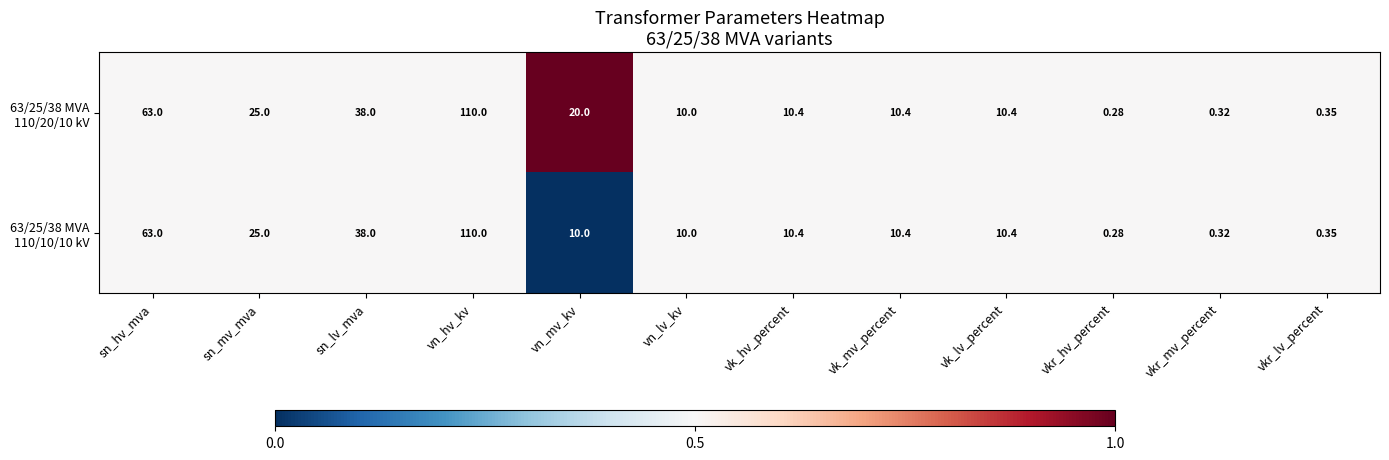

At which category is the sum across all series the highest?

vn_hv_kv